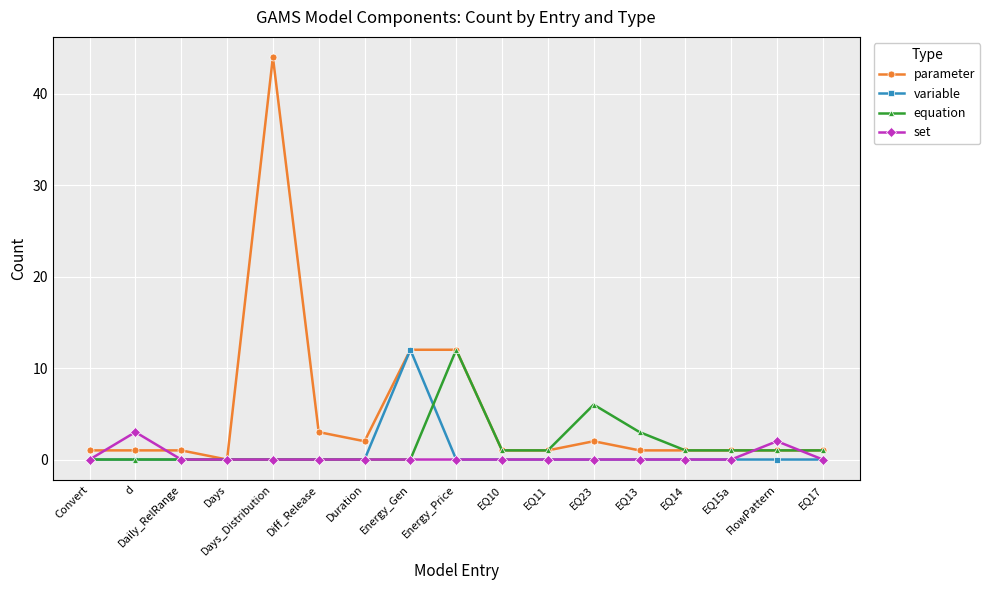

Which series has the widest spread of values?

parameter